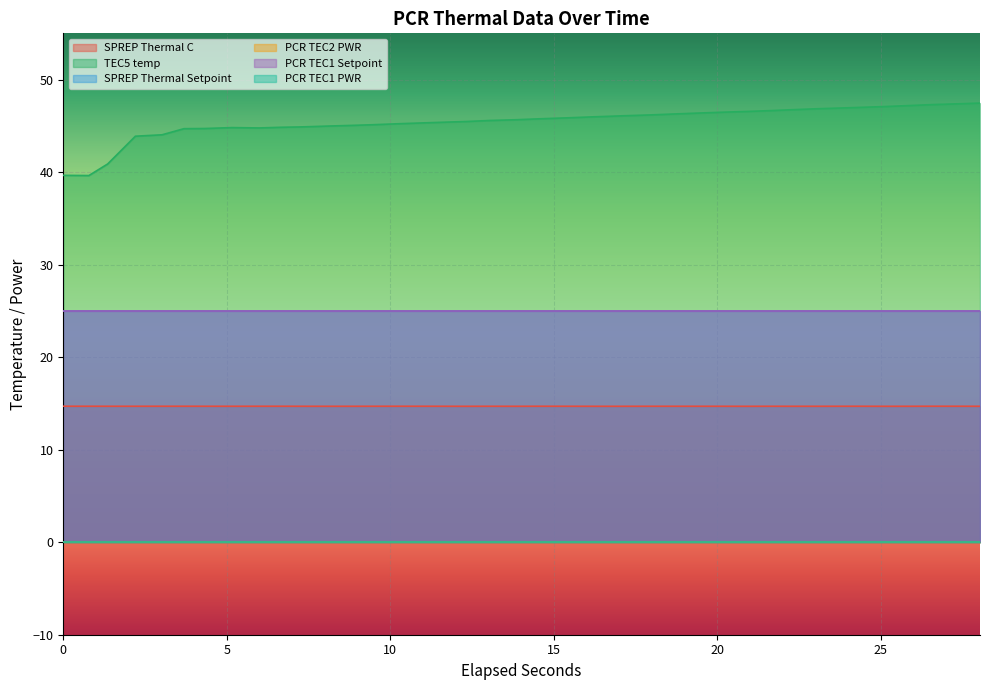

Which series has the widest spread of values?

TEC5 temp